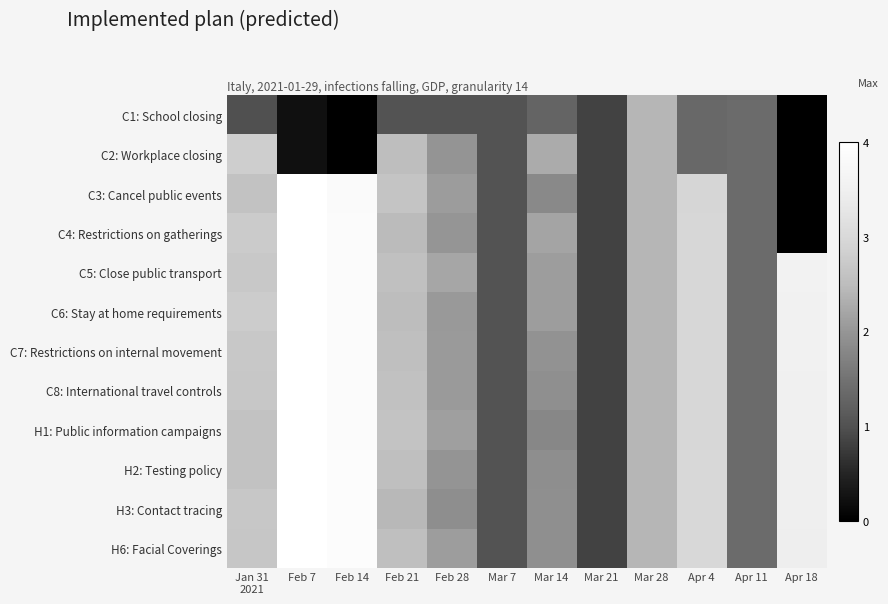

What is the greatest value displayed?

1.0